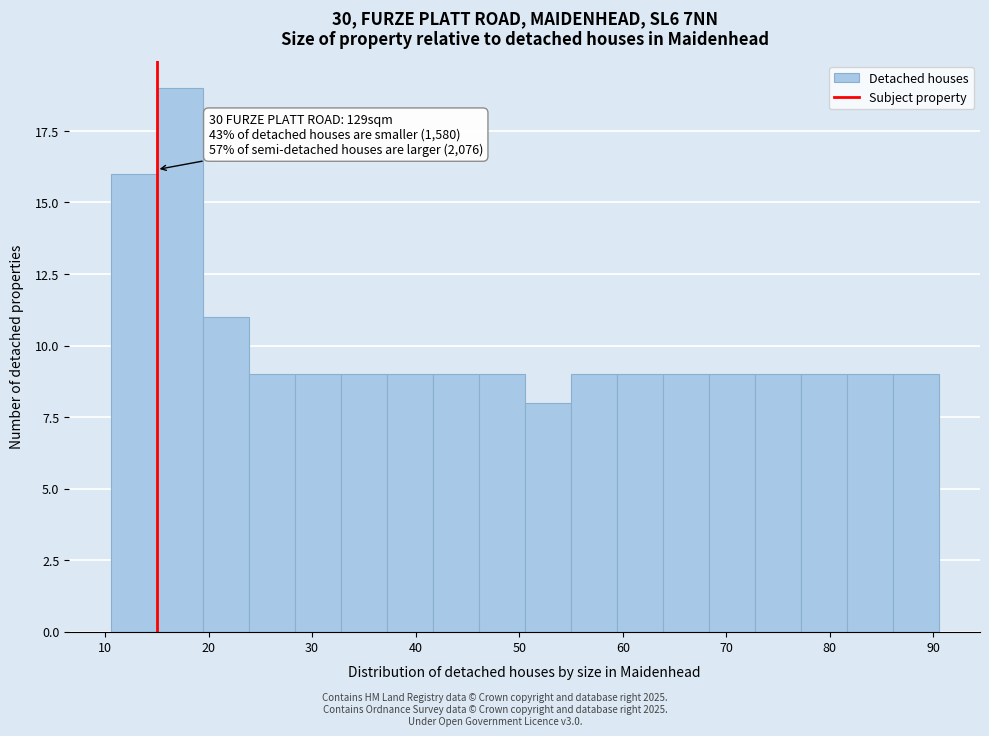

Over which range of the x-axis is the bar tallest?

15 to 19